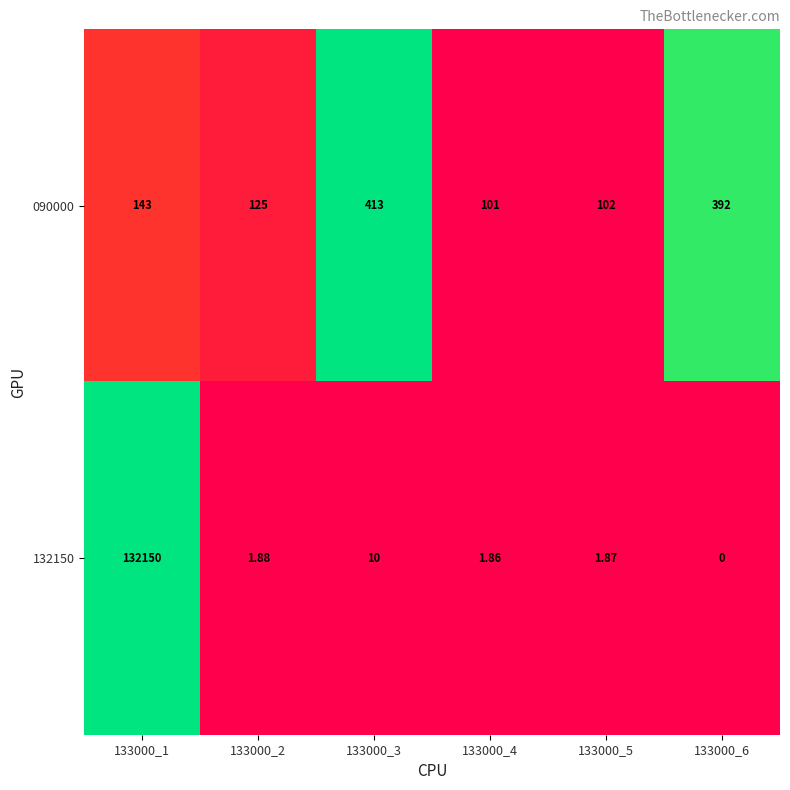

Is the value of 132150 at 133000_3 greater than the value of 090000 at 133000_4?

No